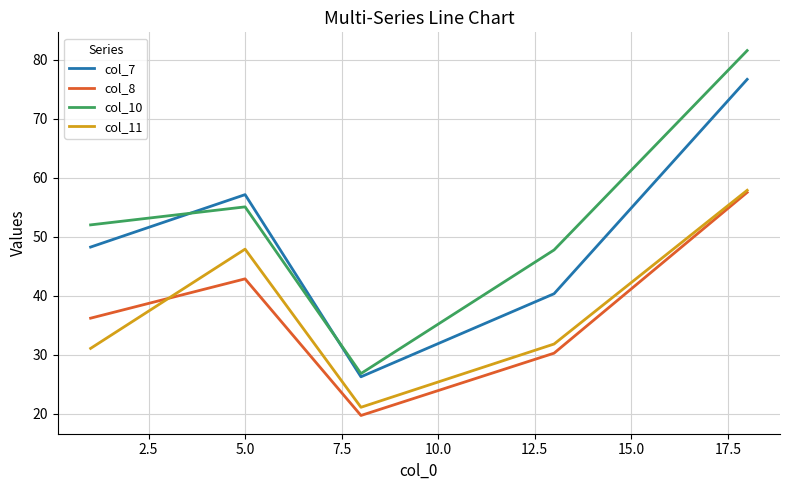

How many interior local peaks does the col_11 series have?

1